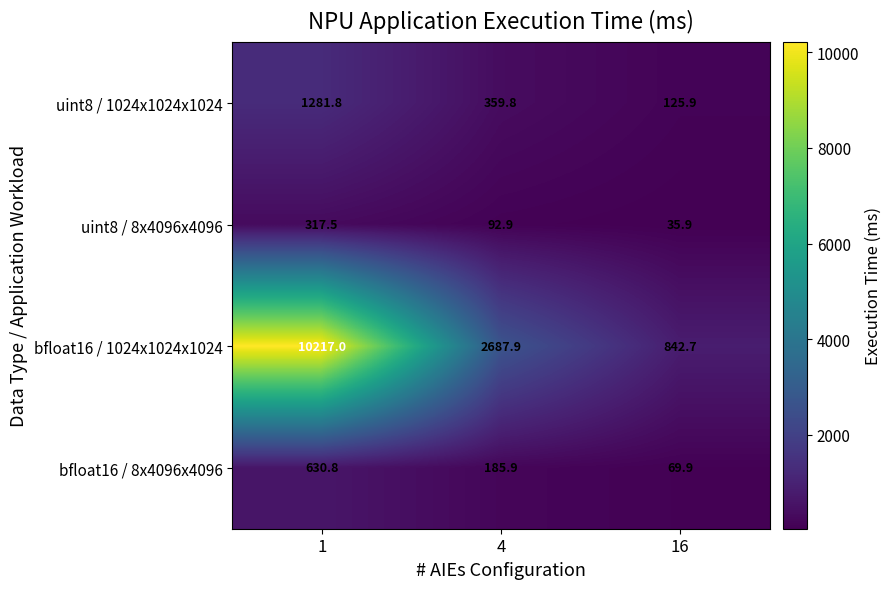

Reading left to right, what are all the values shown in this chart?

uint8 / 1024x1024x1024: 1281.8	359.8	125.9
uint8 / 8x4096x4096: 317.5	92.9	35.9
bfloat16 / 1024x1024x1024: 10217.0	2687.9	842.7
bfloat16 / 8x4096x4096: 630.8	185.9	69.9